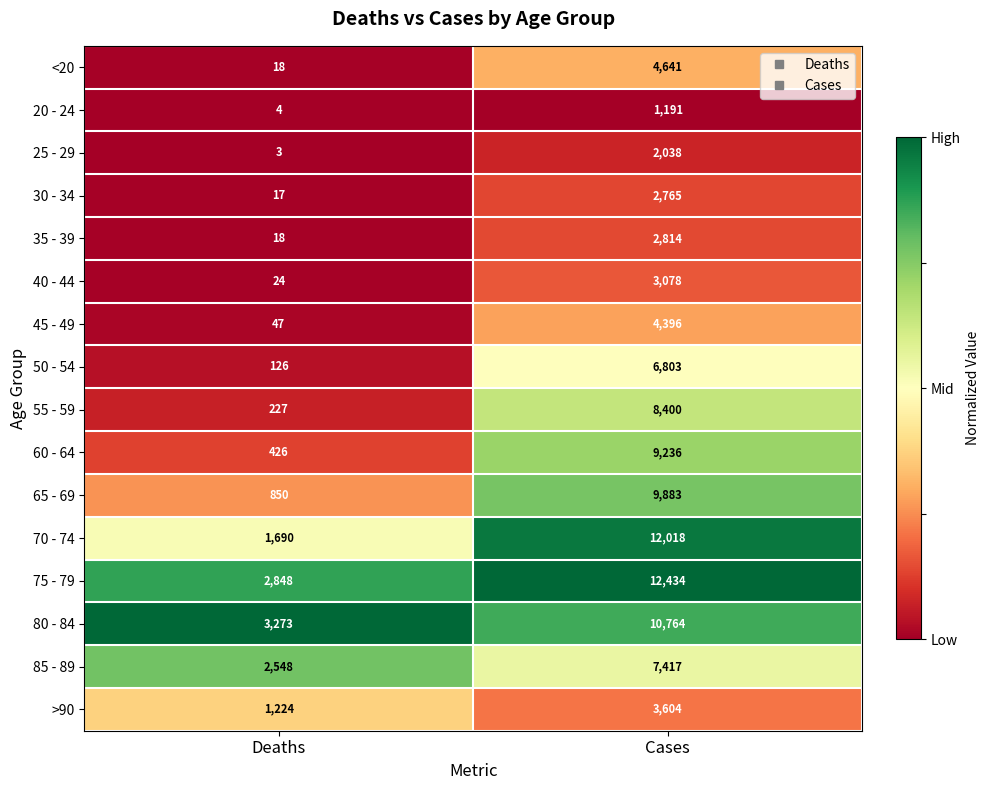

What is the difference between the maximum and minimum values in the 65 - 69 series?

9033